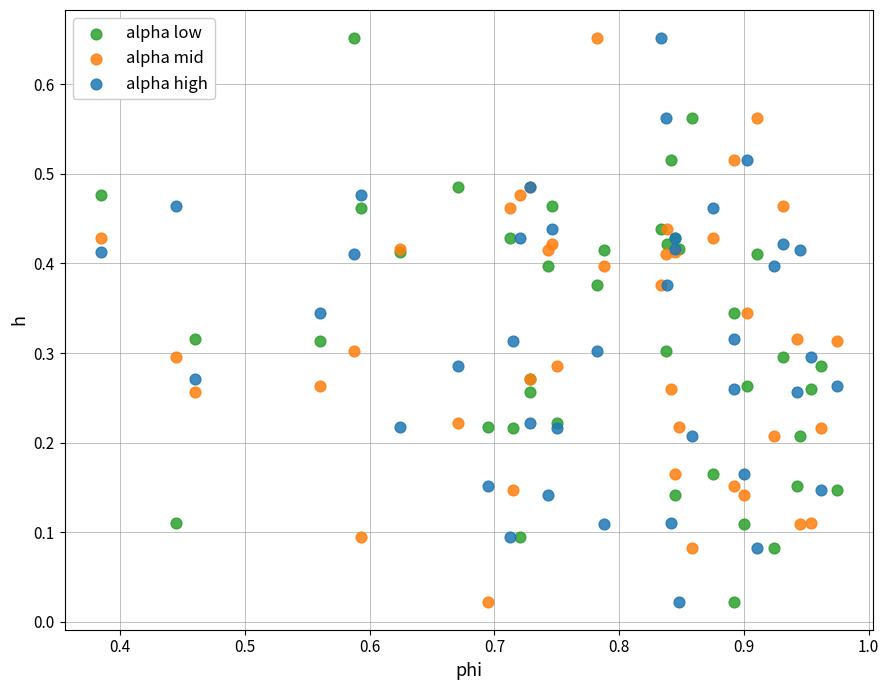

What are all the series names shown in the legend?

alpha low, alpha mid, alpha high